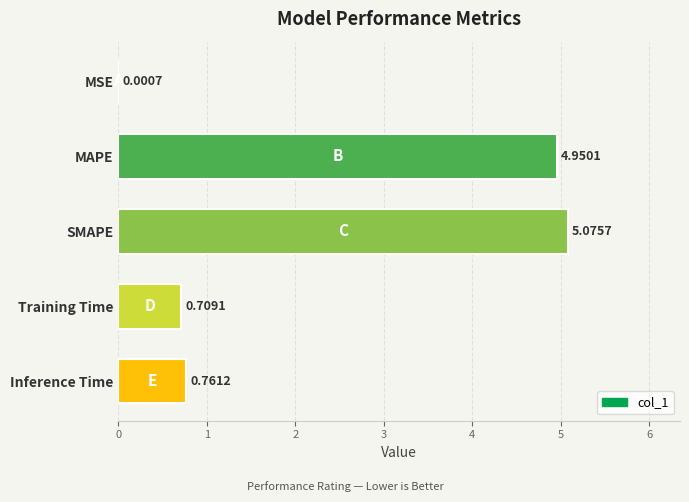

What is the change in value from MSE to MAPE?

+4.9